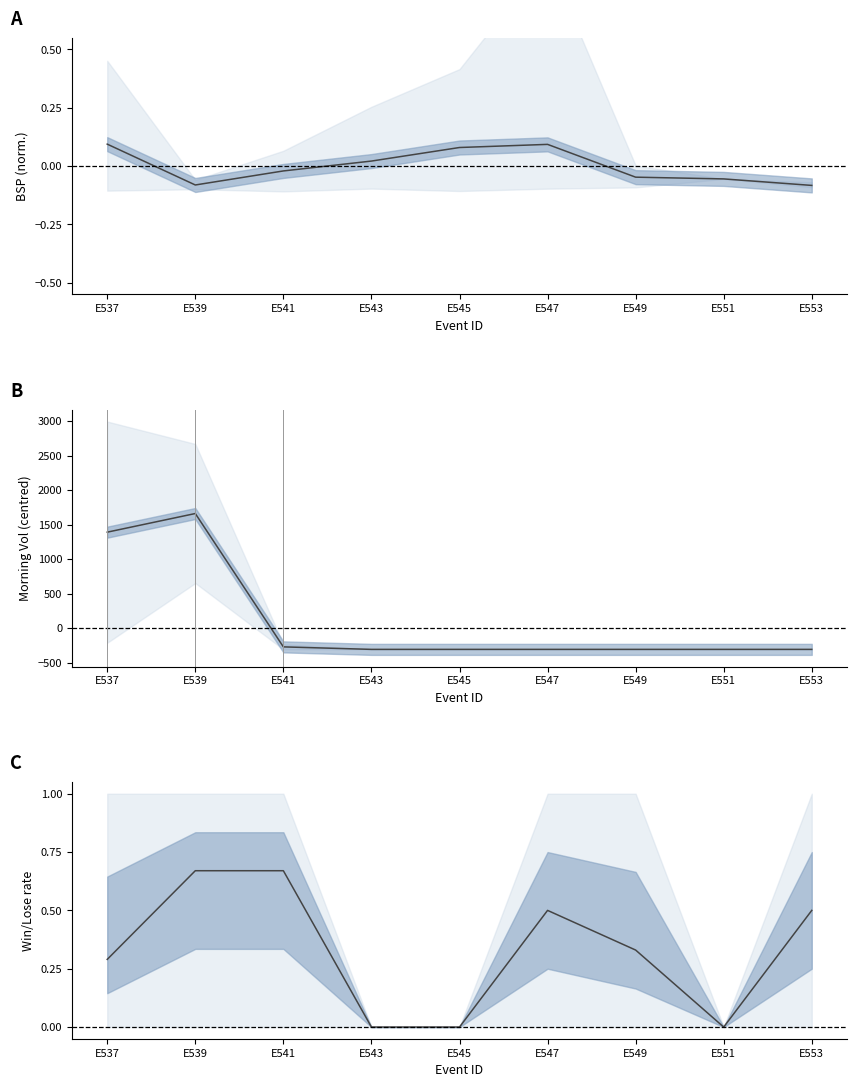

Where does the Vol mean series first go above -307?

E537